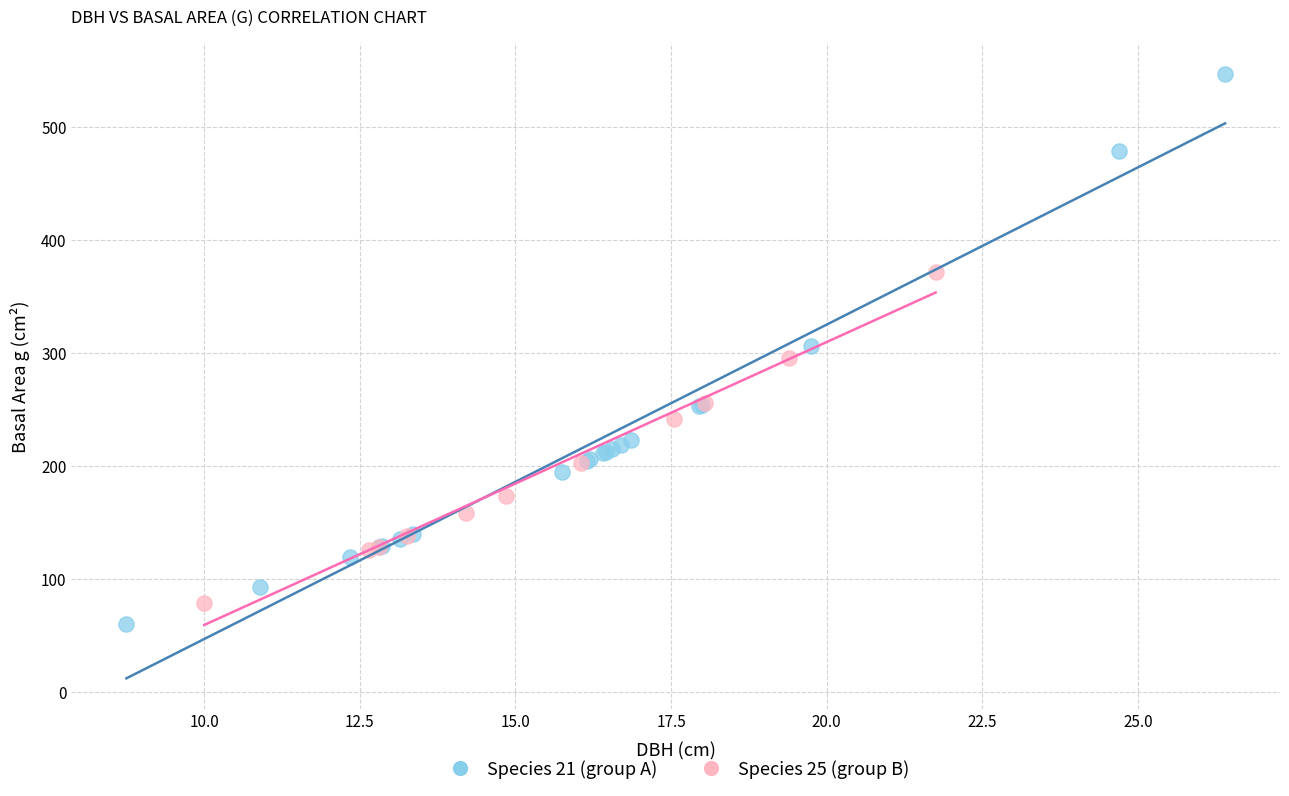

Which series has the widest spread of Y values?

Species 21 (group A)